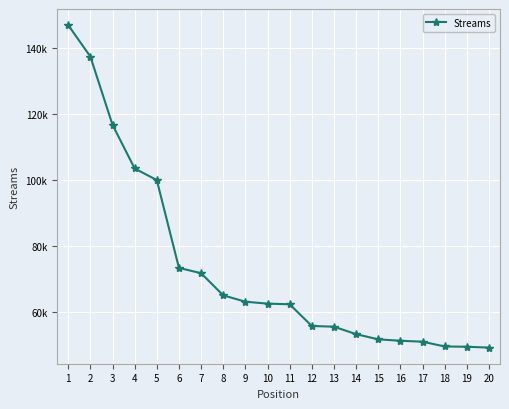

Reading right to left, extract all data points from this chart.

49288	49543	49631	51076	51358	51786	53364	55614	55835	62402	62591	63174	65108	71804	73418	99992	103493	116713	137358	146880